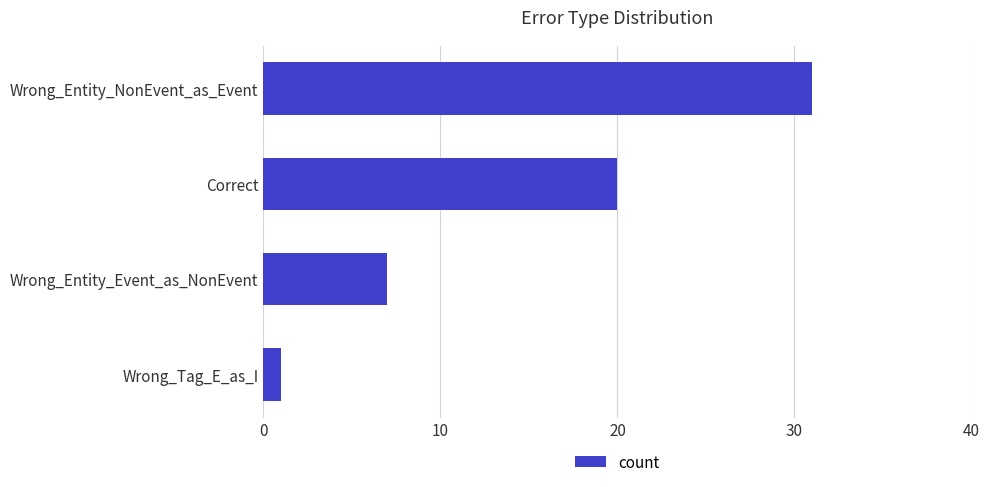

Where is the data nearest to the value 16?

Correct